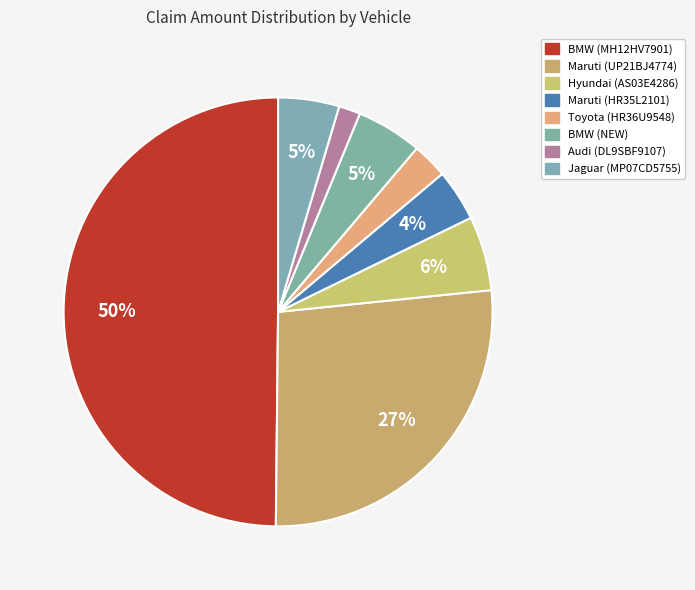

Is there any slice that represents more than half of the pie?

No